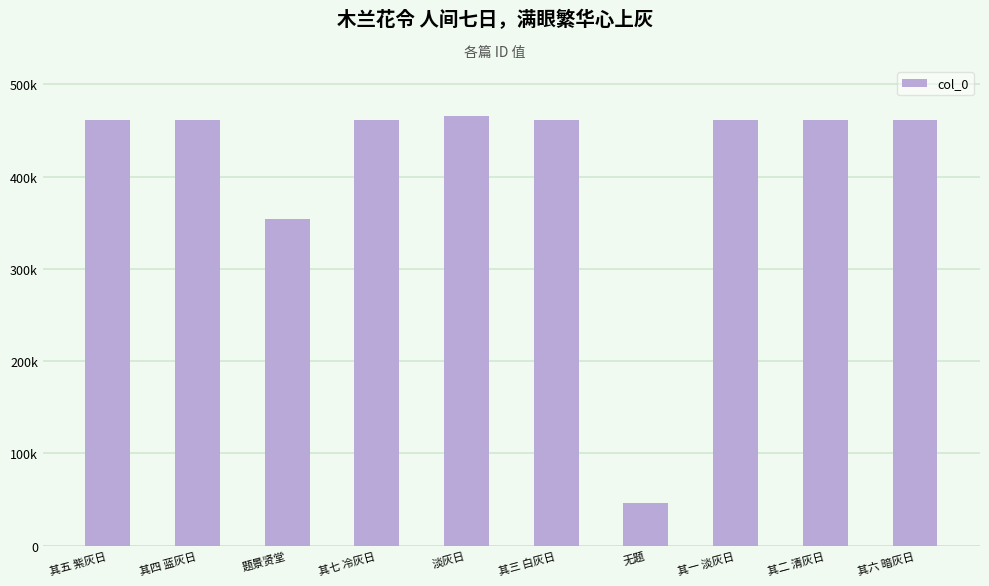

What is the change in value from 其四 蓝灰日 to 其二 清灰日?

-2